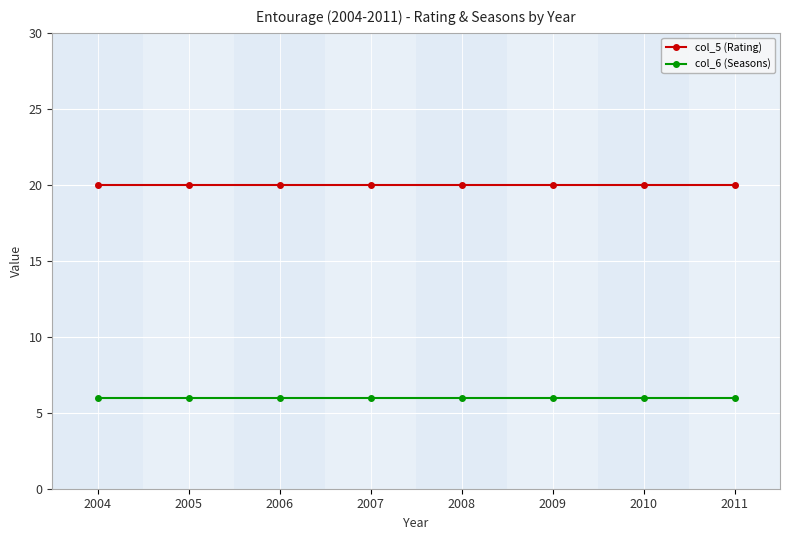

True or false: col_5 (Rating) and col_6 (Seasons) intersect in this chart.

False